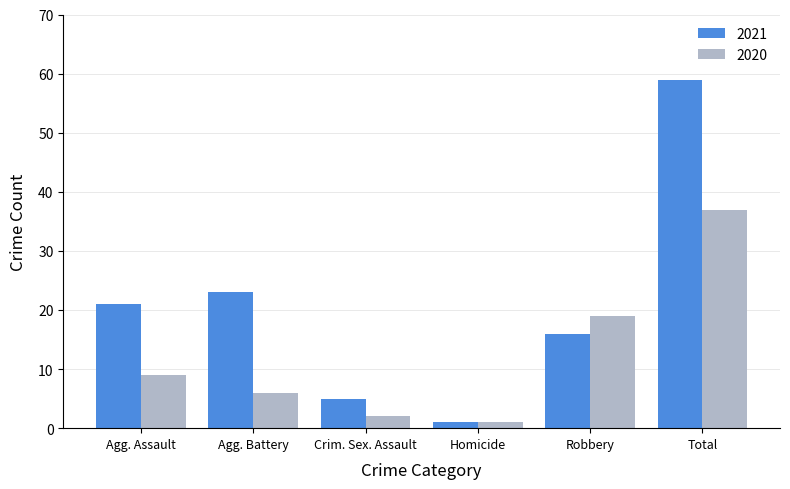

Which label corresponds to the largest value in the chart?

Total